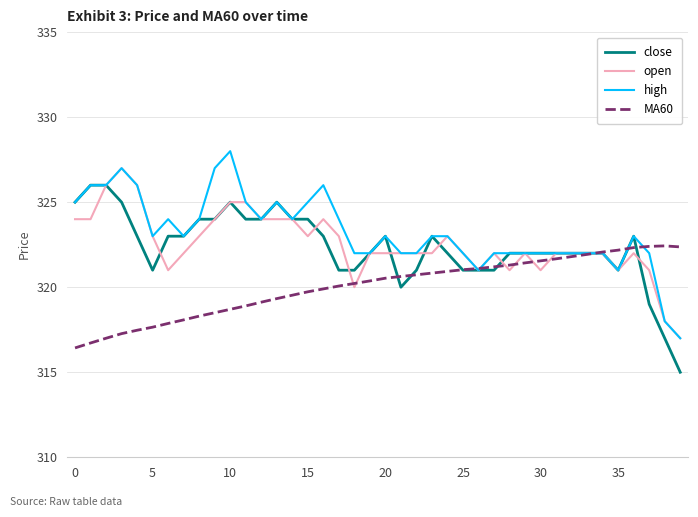

Does the chart display data point markers on the line(s)?

No